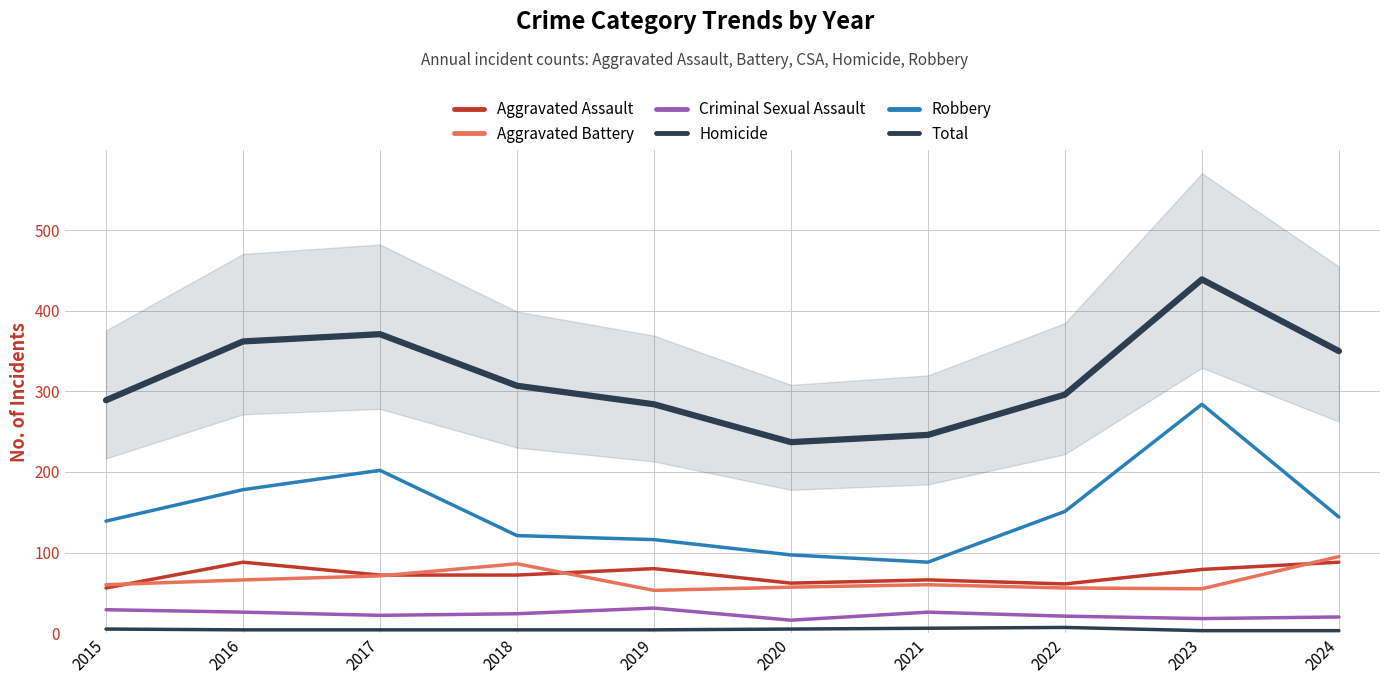

True or false: Homicide and Aggravated Assault intersect in this chart.

False